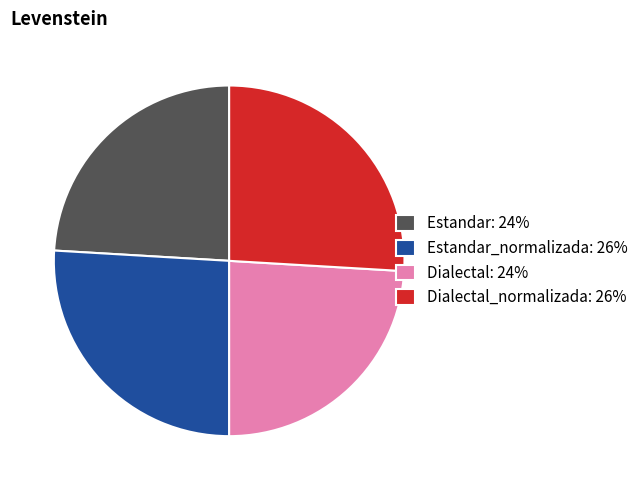

Does Estandar: 24% represent more than half of the total?

No